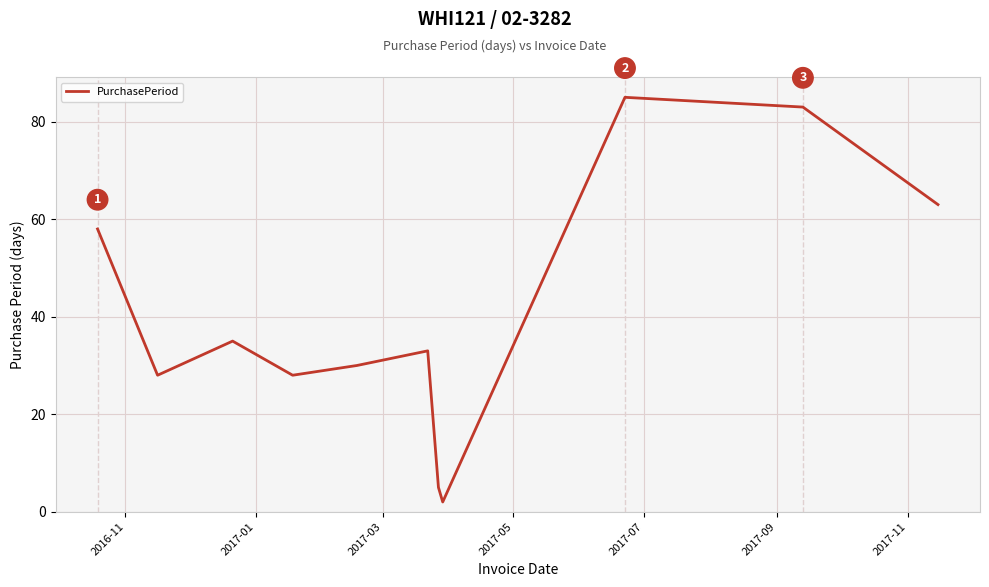

What is the maximum value shown in the chart?

85